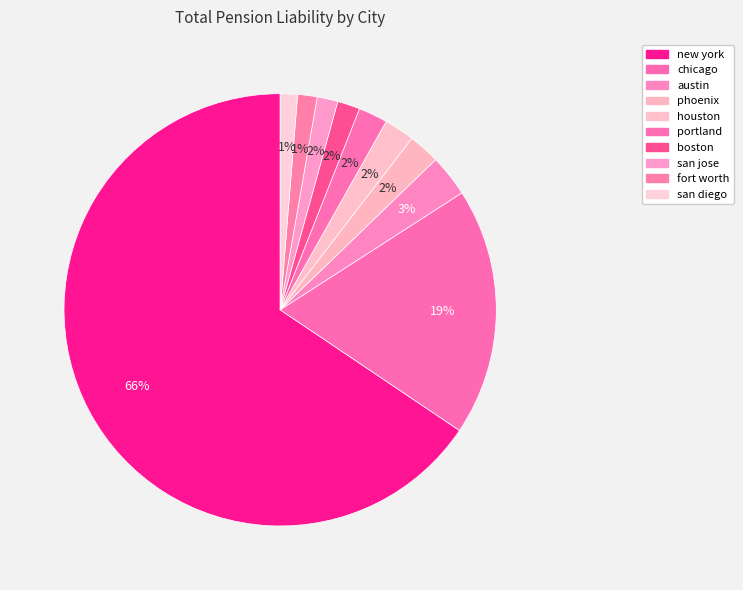

Which slice represents more than half of the pie?

new york